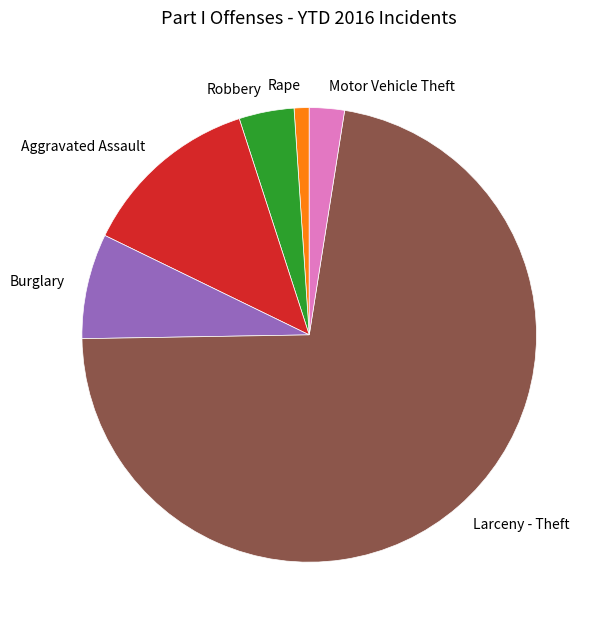

Is the sum of Motor Vehicle Theft and Rape greater than half?

No